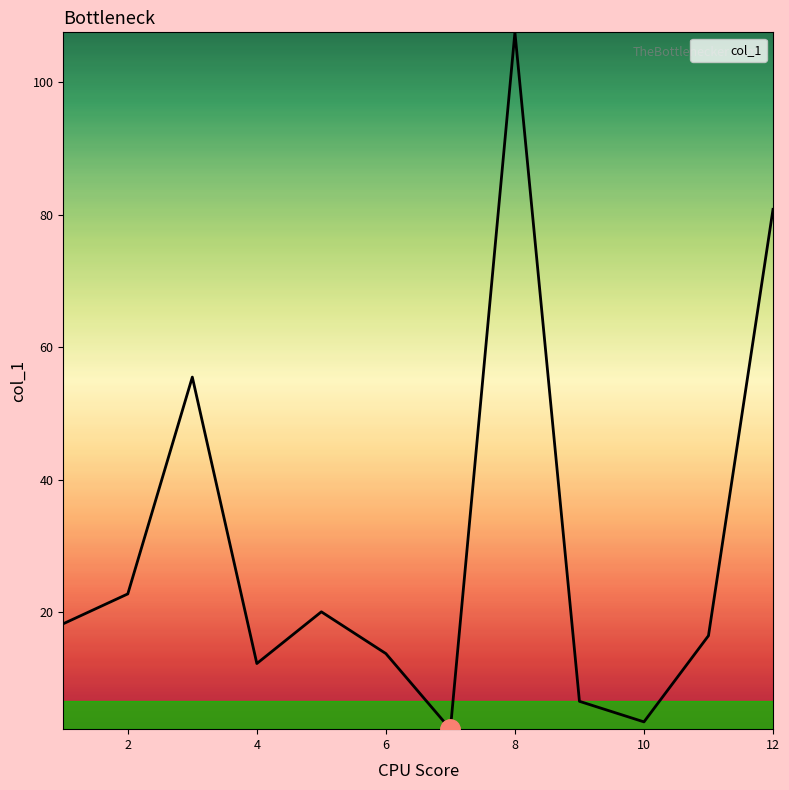

What is the maximum value shown in the chart?

107.5